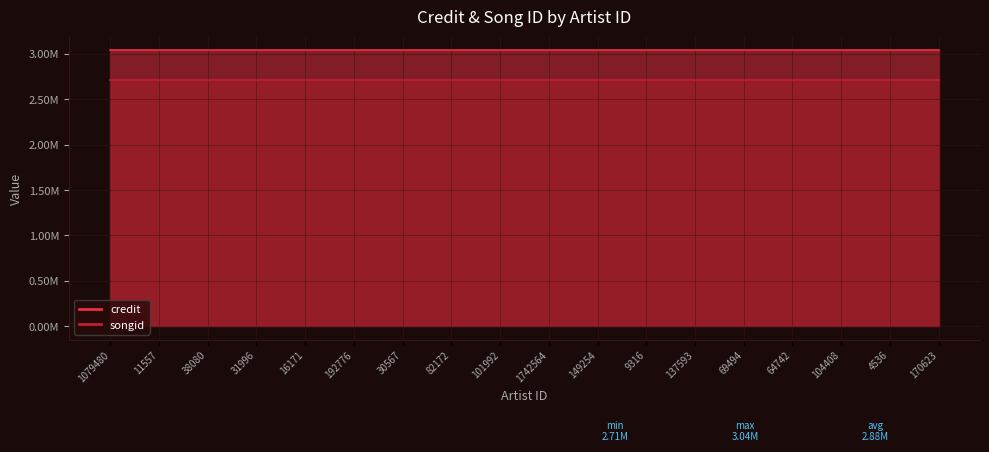

Which series has the largest range (max minus min)?

credit